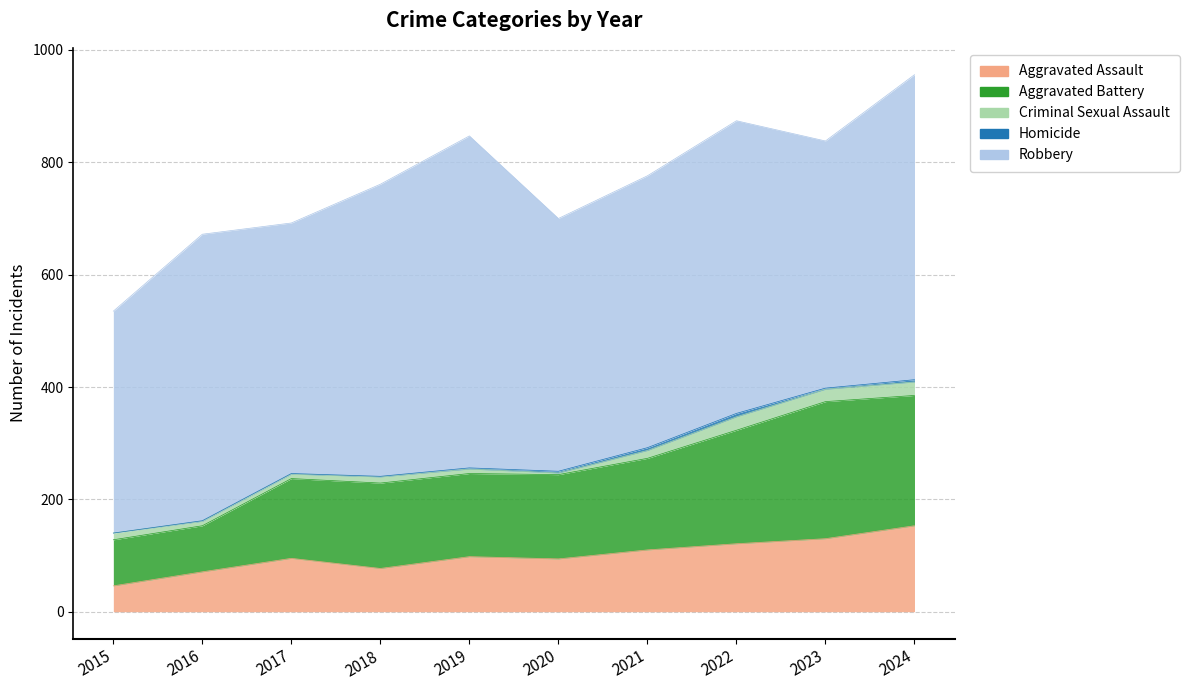

What is the value of the Homicide point at the 6th from the left?

3